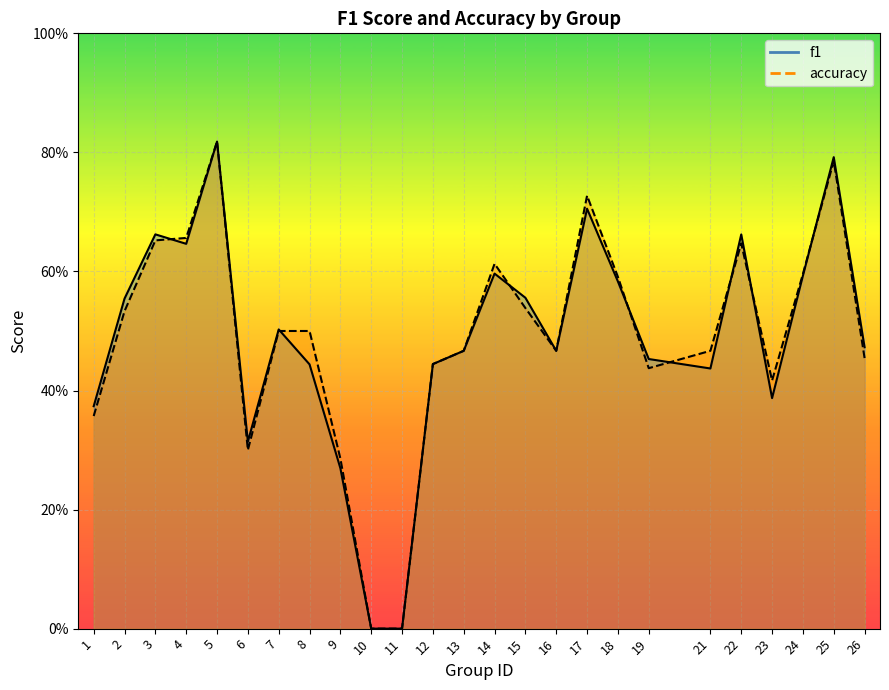

At which category does accuracy reach its first local peak?

5